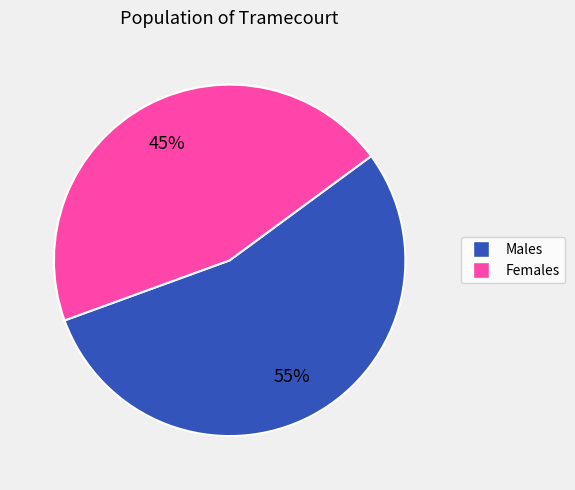

To the nearest percent, what is the average slice percentage?

50%